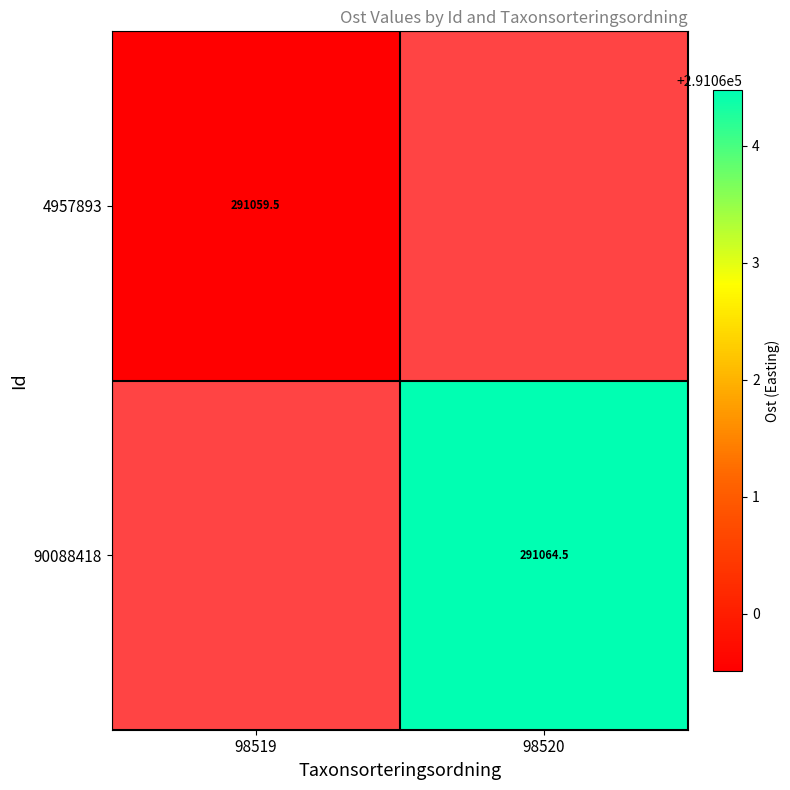

Rank the series at 98519 from lowest to highest value.

4957893, 90088418